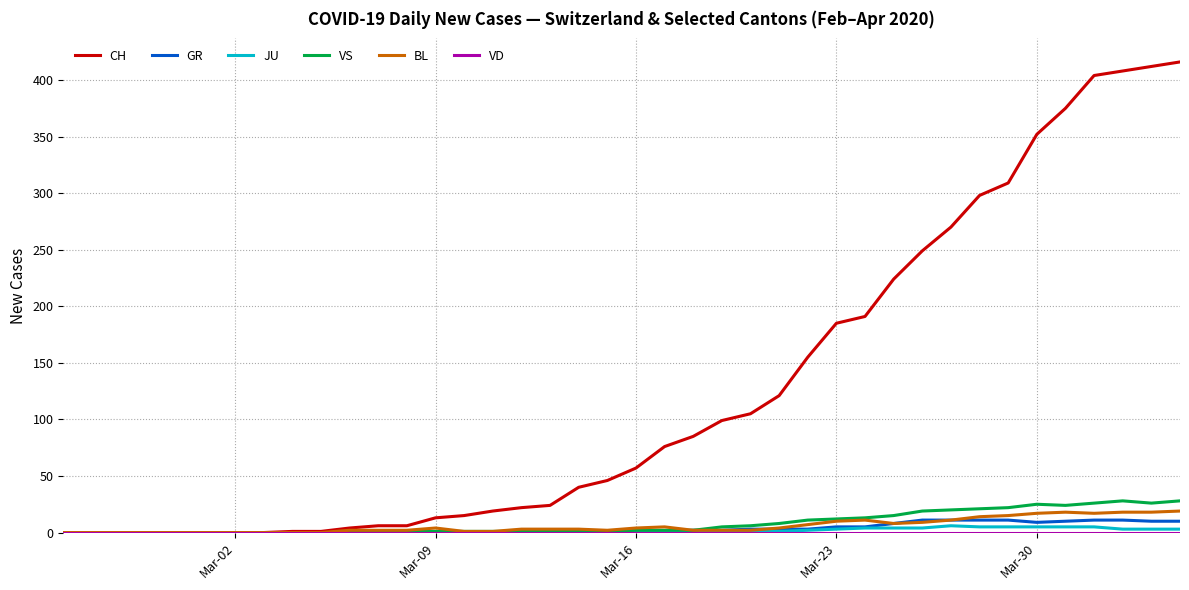

Which series has the widest spread of values?

CH